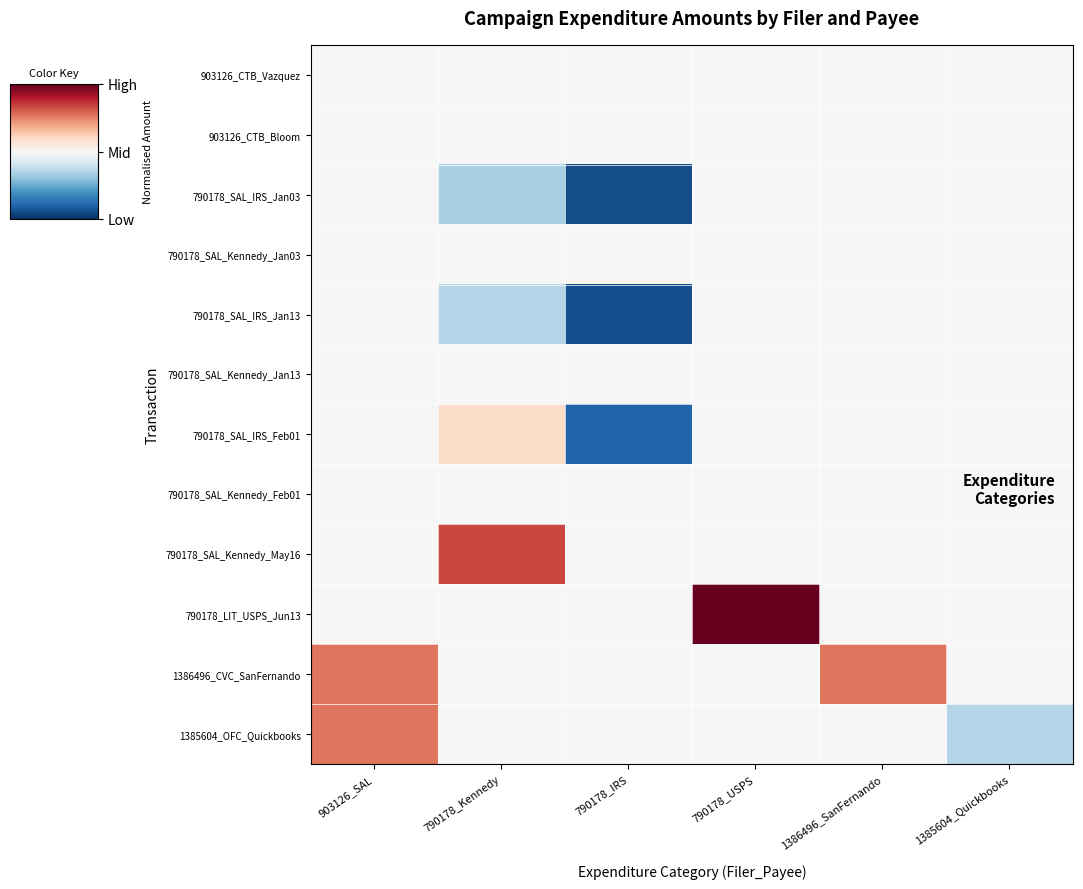

What is the minimum value shown in the chart?

-0.9